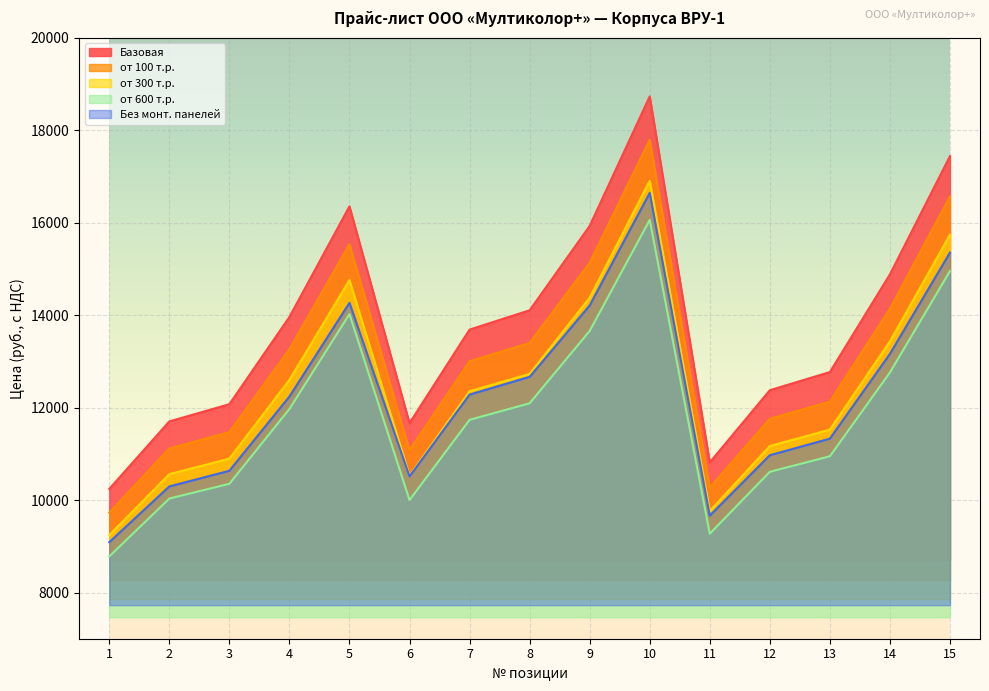

Where is the first local maximum for Базовая?

5